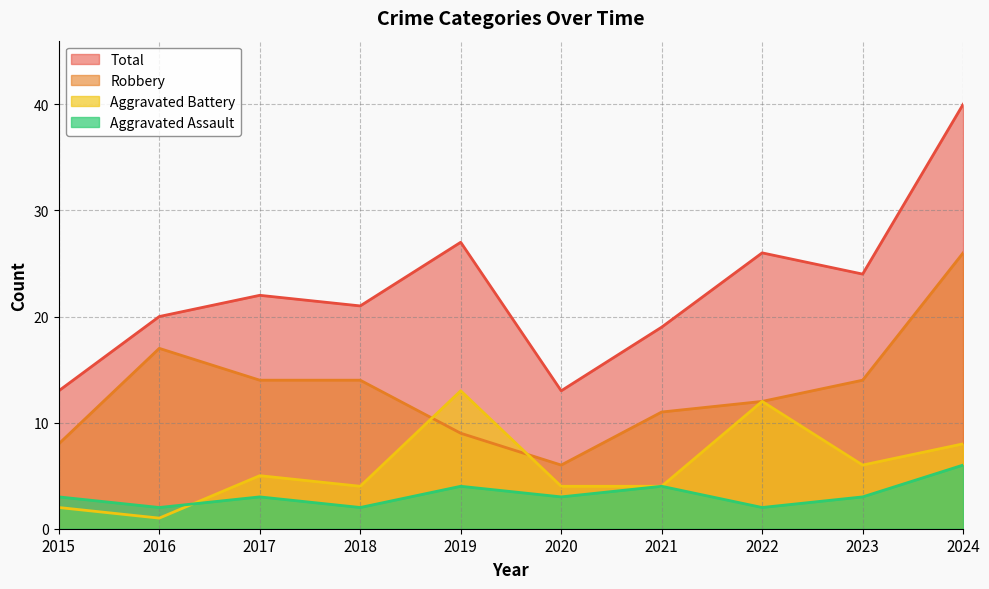

The Total series shows 4 at 2016. True or false?

False